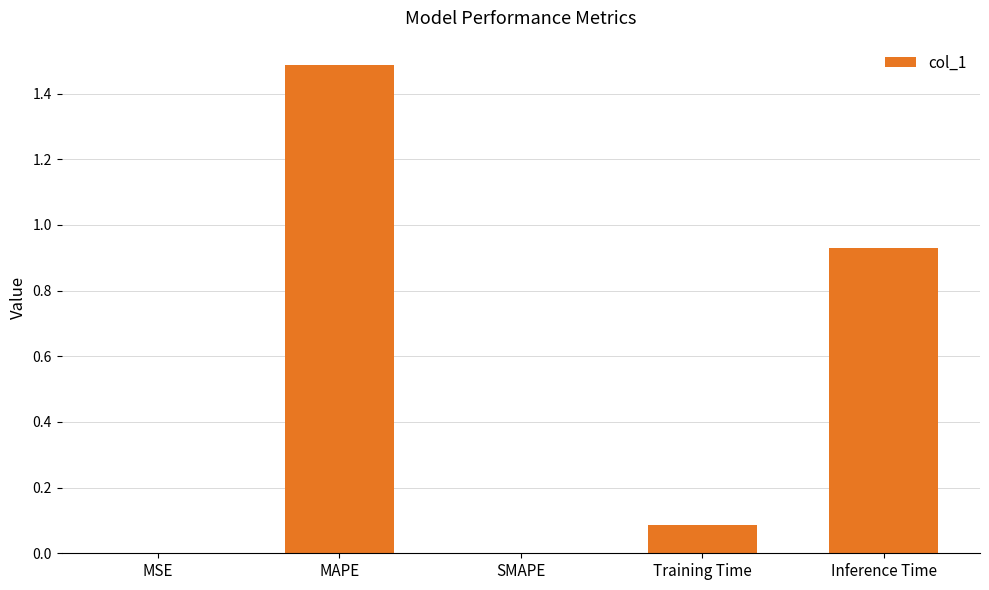

Are the bars horizontal?

No